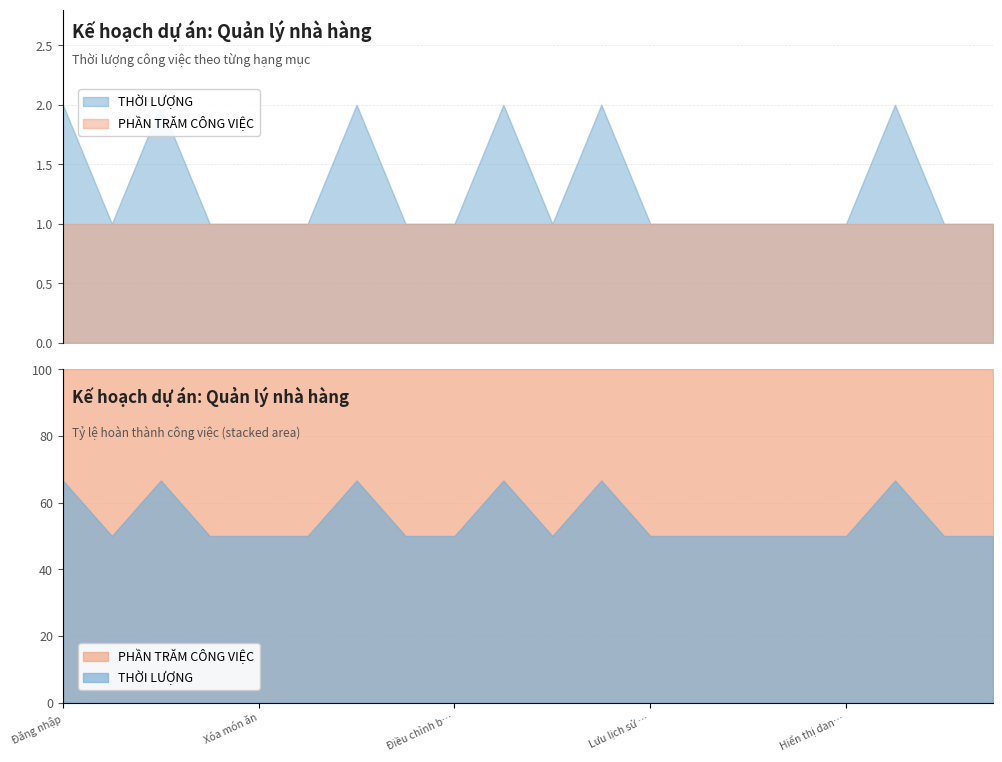

Which has a higher value, Lưu lịch sử hoạt động của tài khoản or Hiển thị các sản phẩm tồn kho?

Lưu lịch sử hoạt động của tài khoản